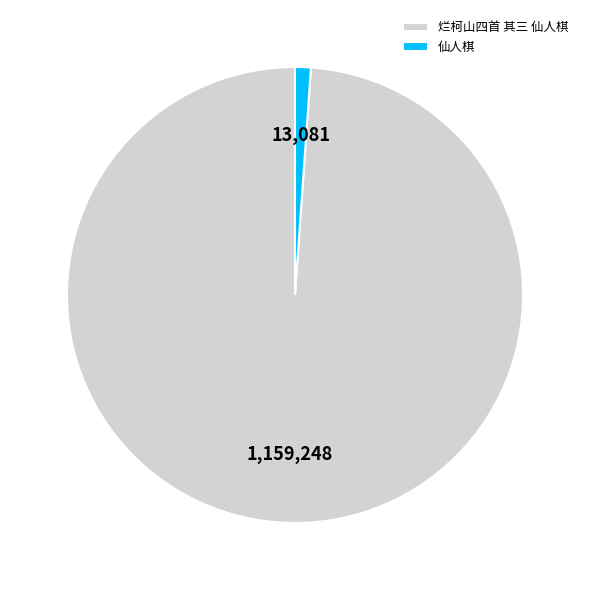

How many slices are in this pie chart?

2